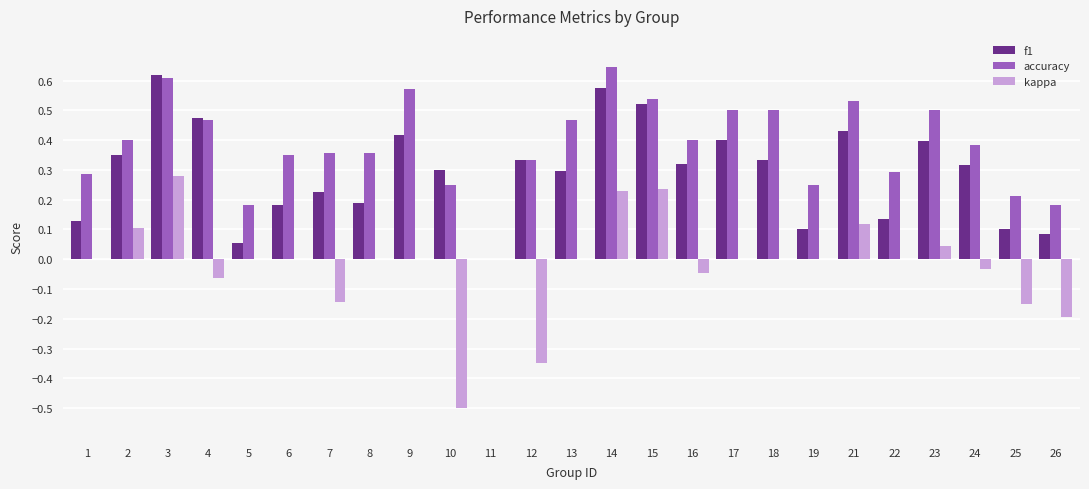

How many categories are shown in the chart?

25